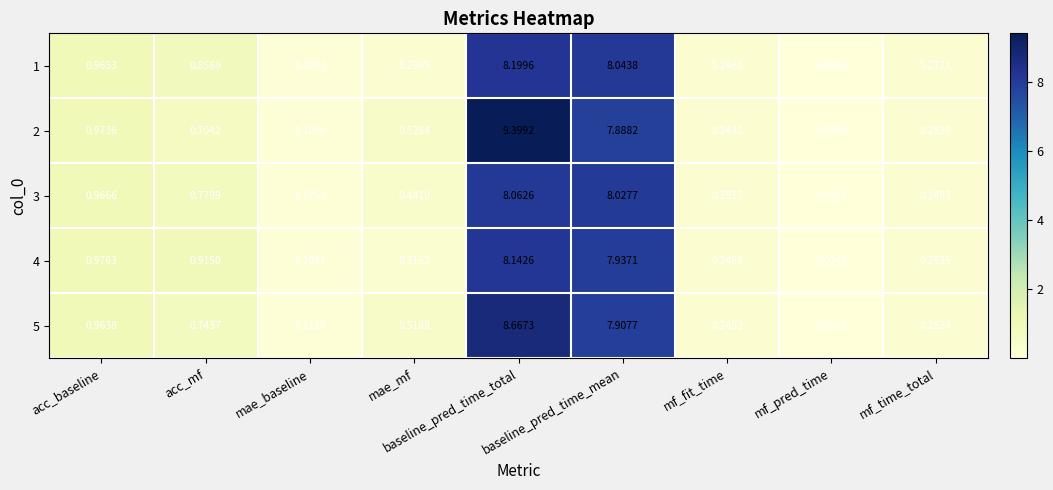

List the series in order of their peak value, lowest first.

3, 4, 1, 5, 2